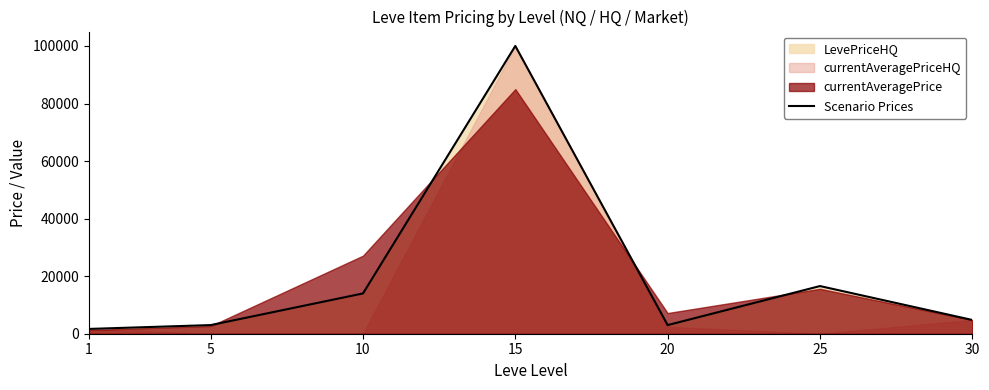

What is the sum of the values at 10 and 1?

15664.3